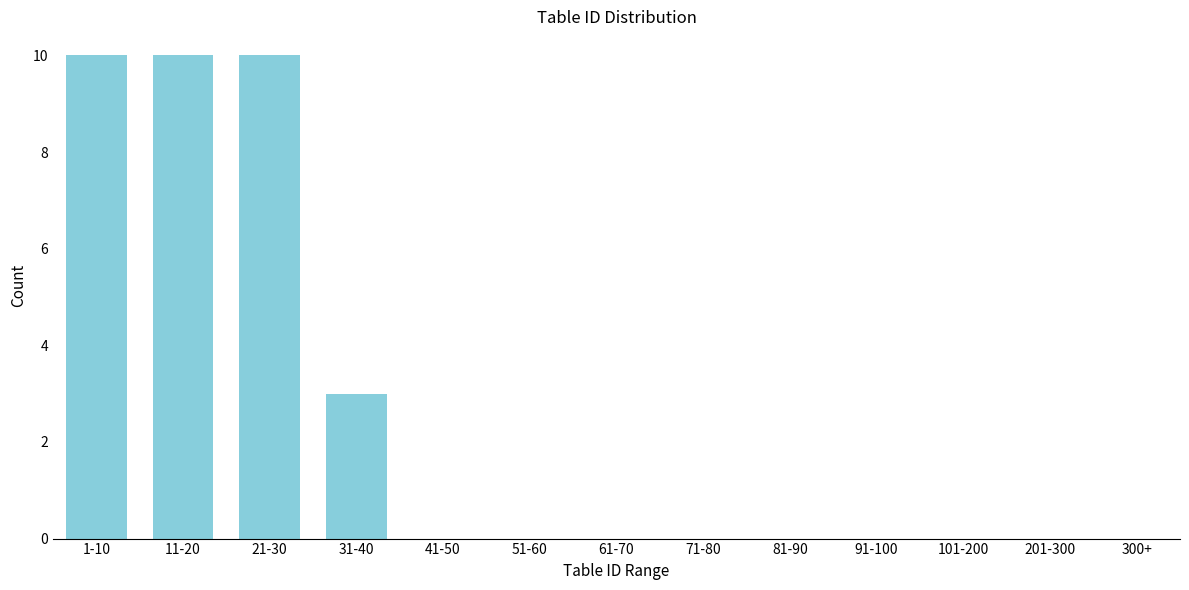

Reading left to right, extract all data points from this chart.

1-10=10	11-20=10	21-30=10	31-40=3	41-50=0	51-60=0	61-70=0	71-80=0	81-90=0	91-100=0	101-200=0	201-300=0